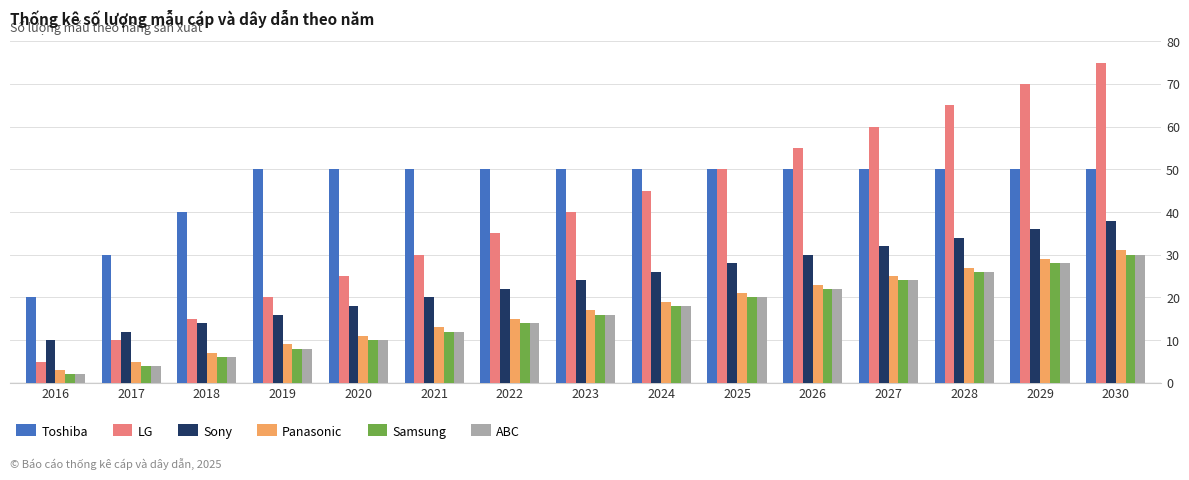

What is the total value across all series at 2027?

215